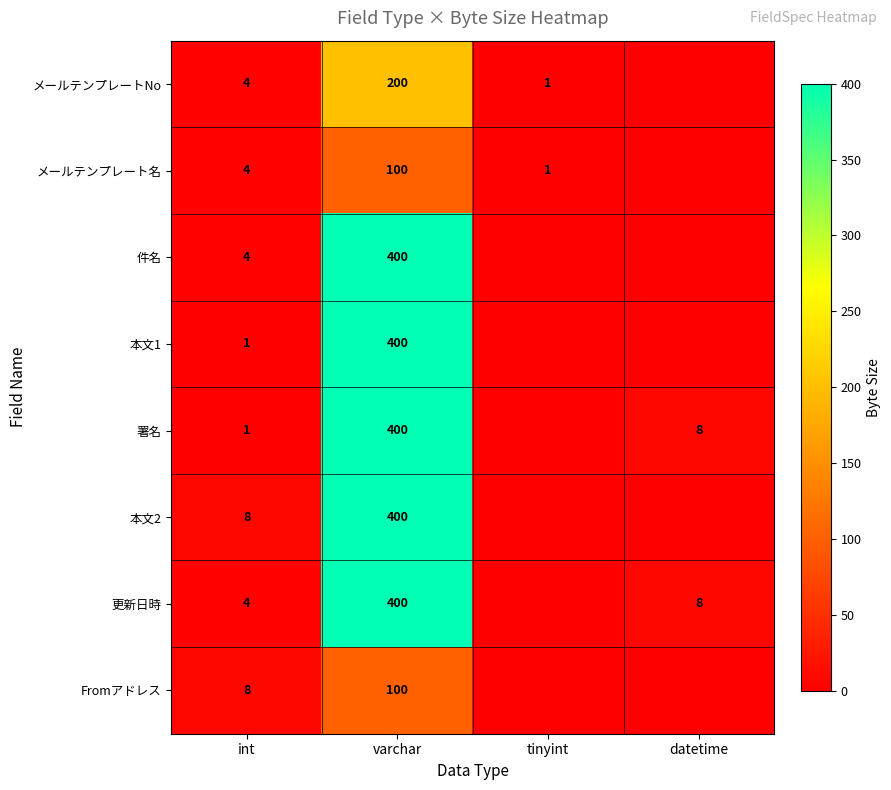

Is the value of メールテンプレート名 at int greater than the value of 本文2 at int?

No